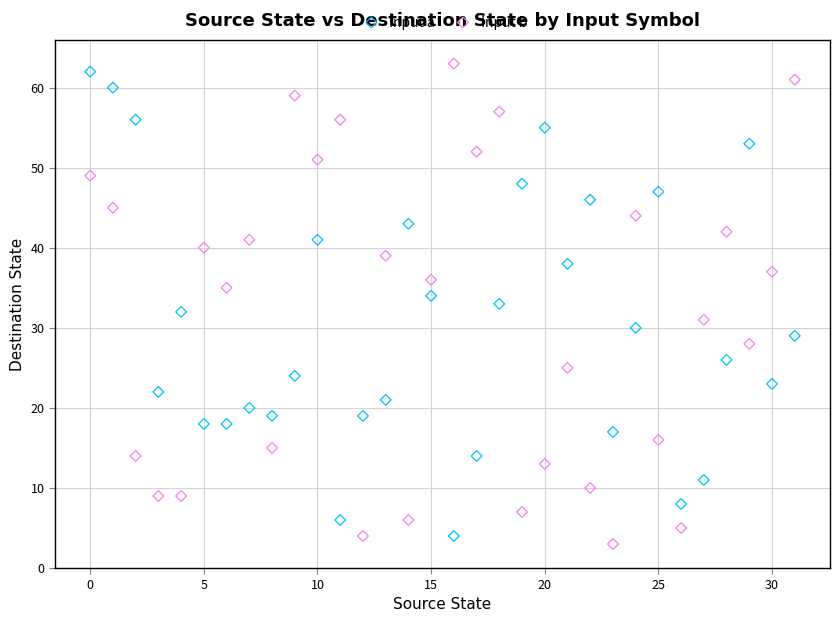

Across all data points, what is the range of Y values (max minus min)?

60